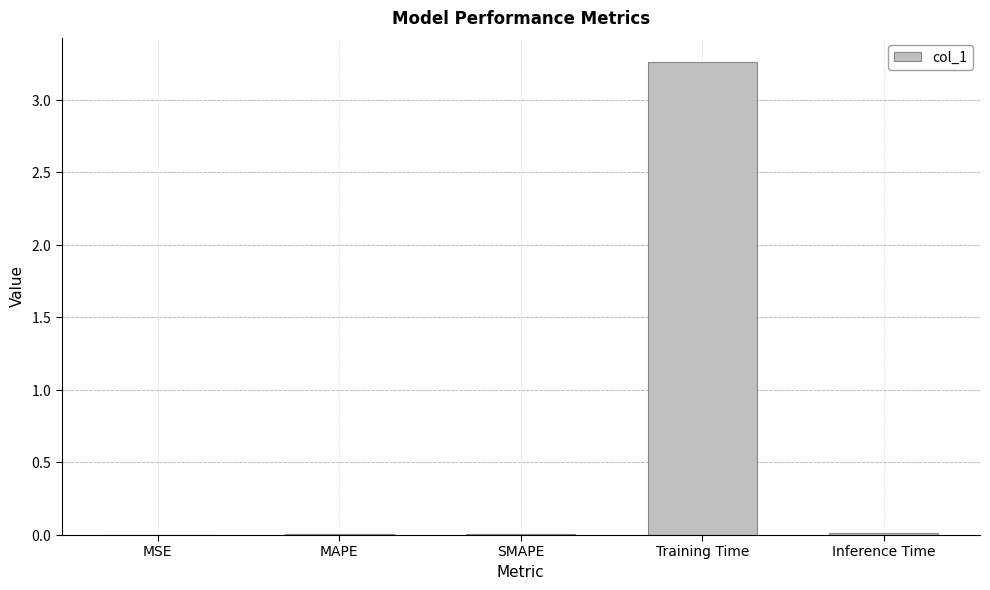

How many bars are there in total?

5